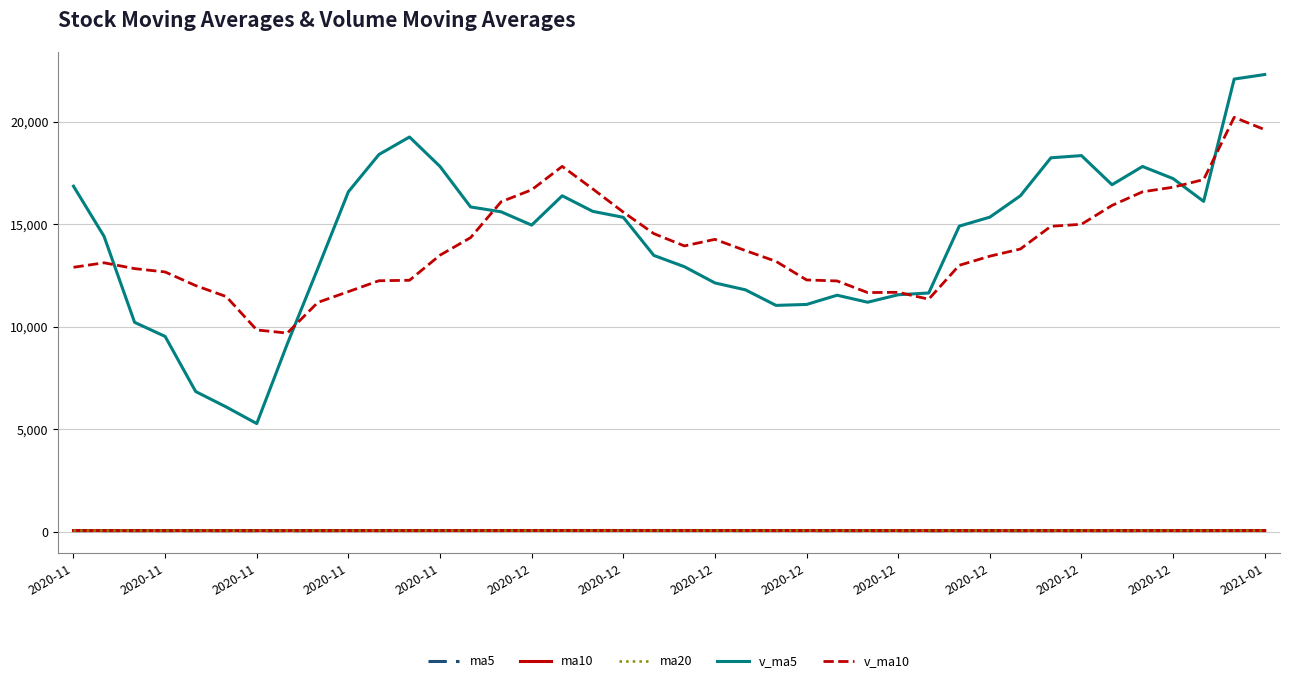

What is the greatest value displayed?

22301.7